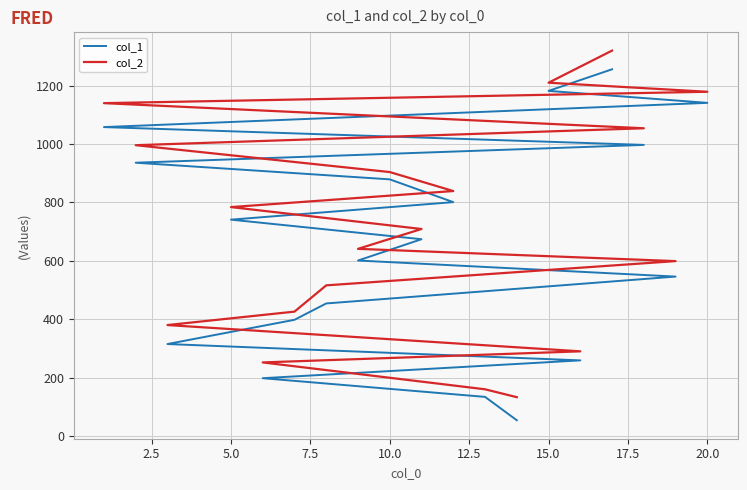

What is the difference between the second highest and minimum values in the col_1 series?

1128